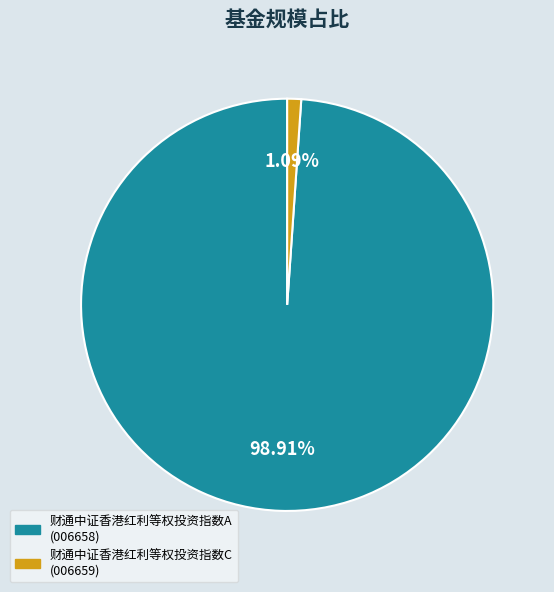

Which slice is the smallest?

财通中证香港红利等权投资指数C